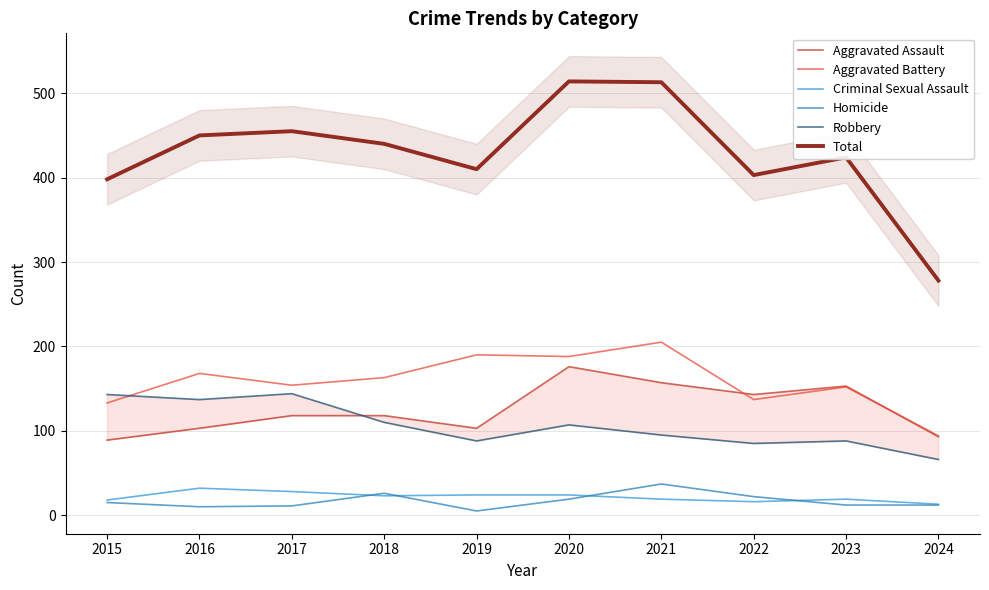

What are all the series names shown in the legend?

Aggravated Assault, Aggravated Battery, Criminal Sexual Assault, Homicide, Robbery, Total